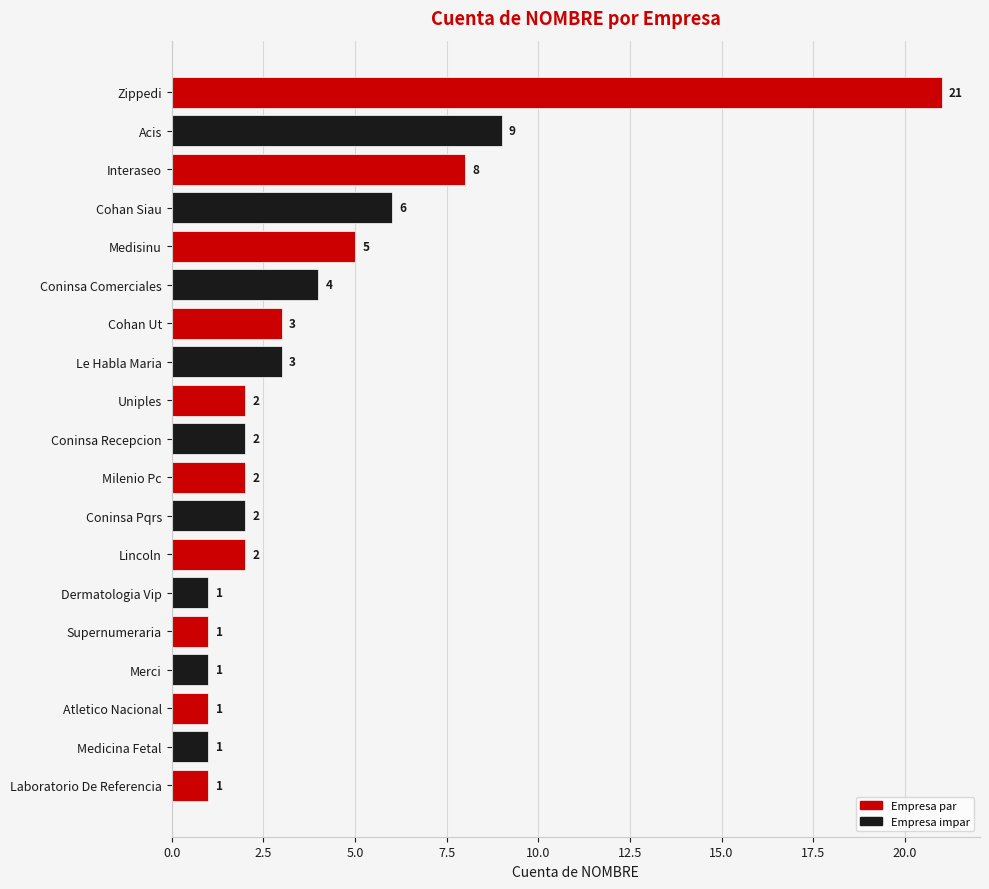

What position from the top is Atletico Nacional?

17